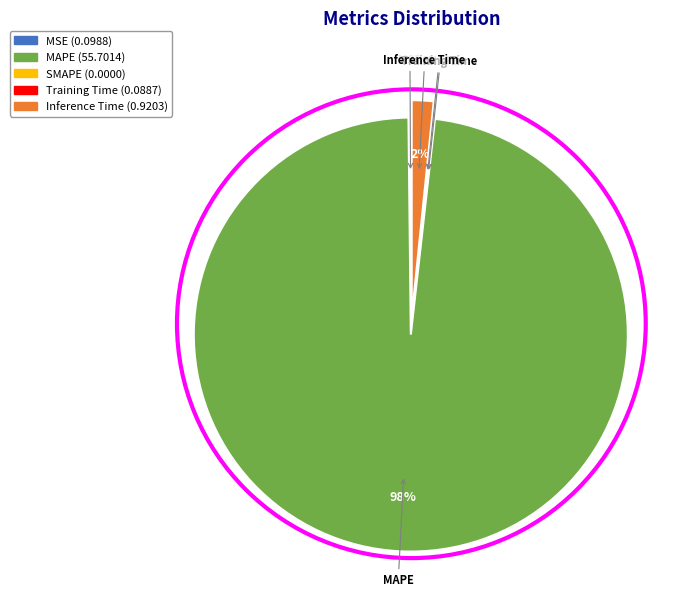

What is the largest slice in the pie chart?

MAPE